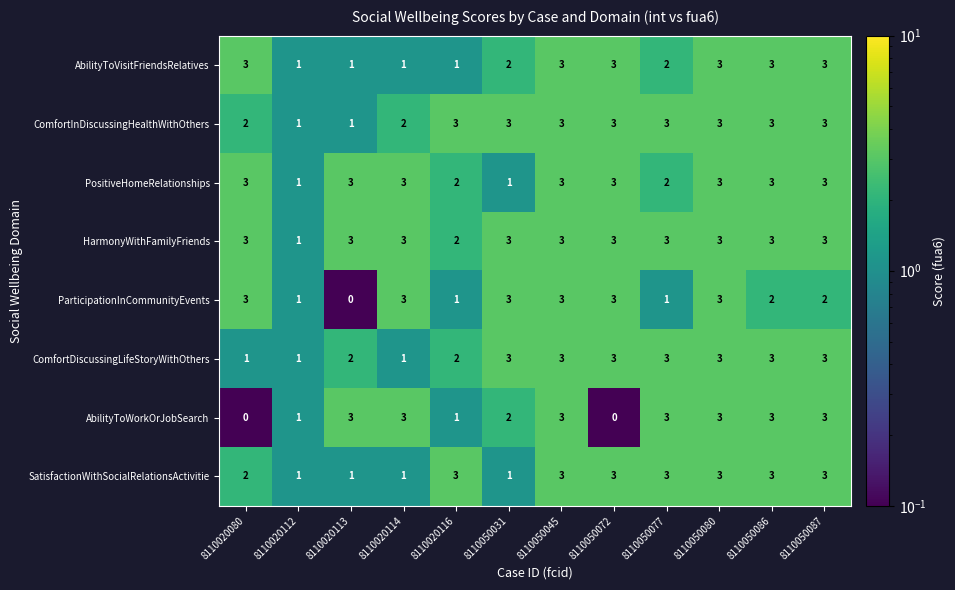

How many data points in HarmonyWithFamilyFriends are less than 3?

2